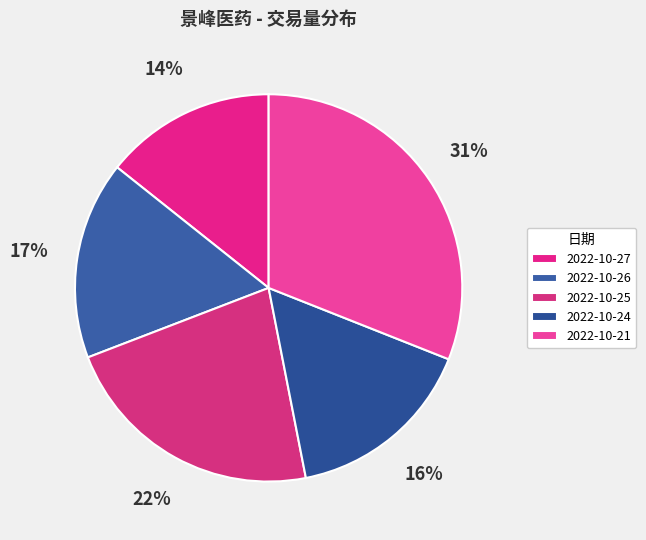

Does 2022-10-21 account for over 50% of the chart?

No